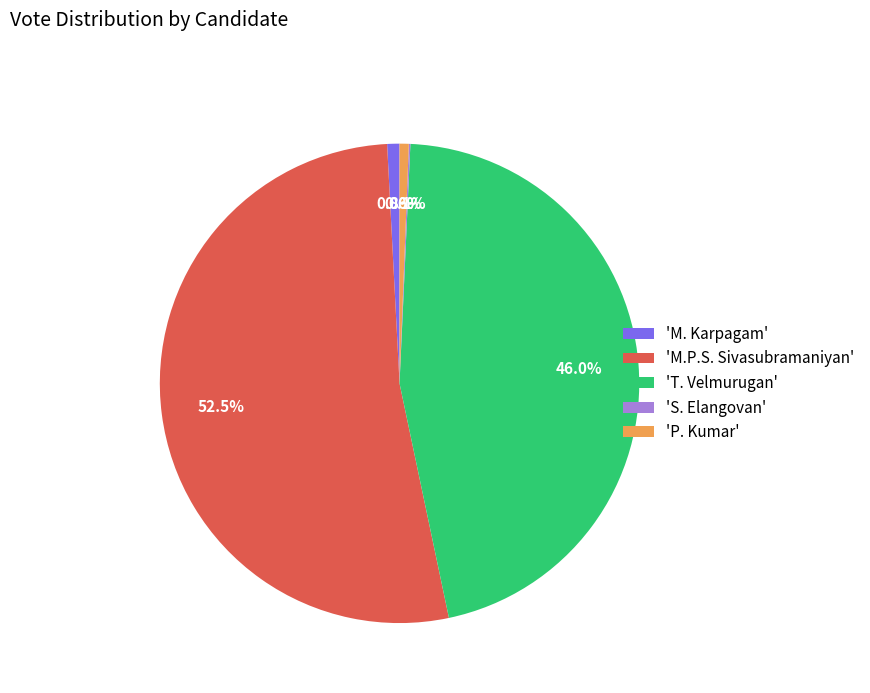

Which has a higher value, 'P. Kumar' or 'M.P.S. Sivasubramaniyan'?

'M.P.S. Sivasubramaniyan'